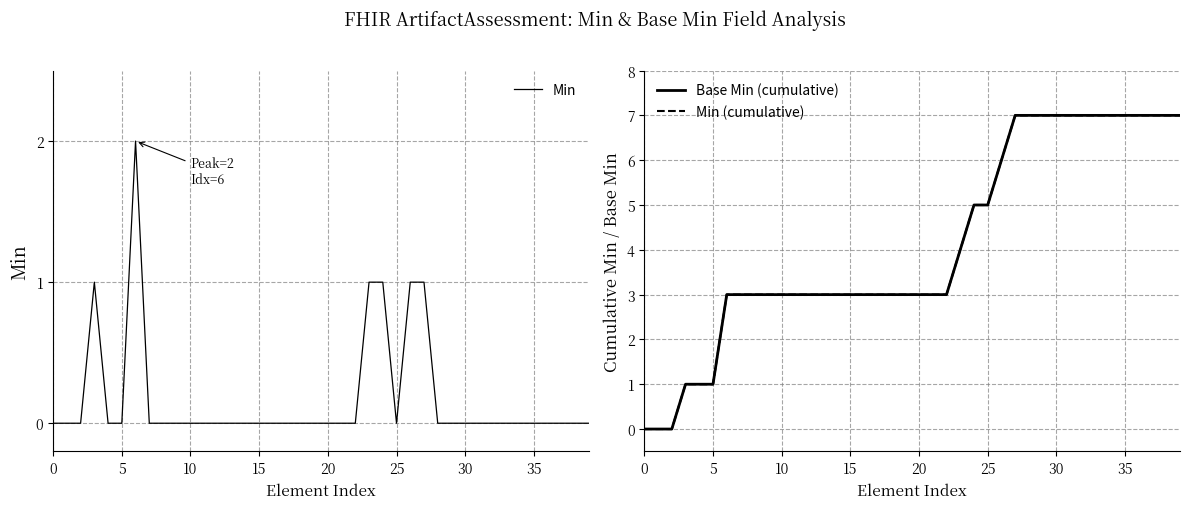

How many distinct data groups are displayed?

3